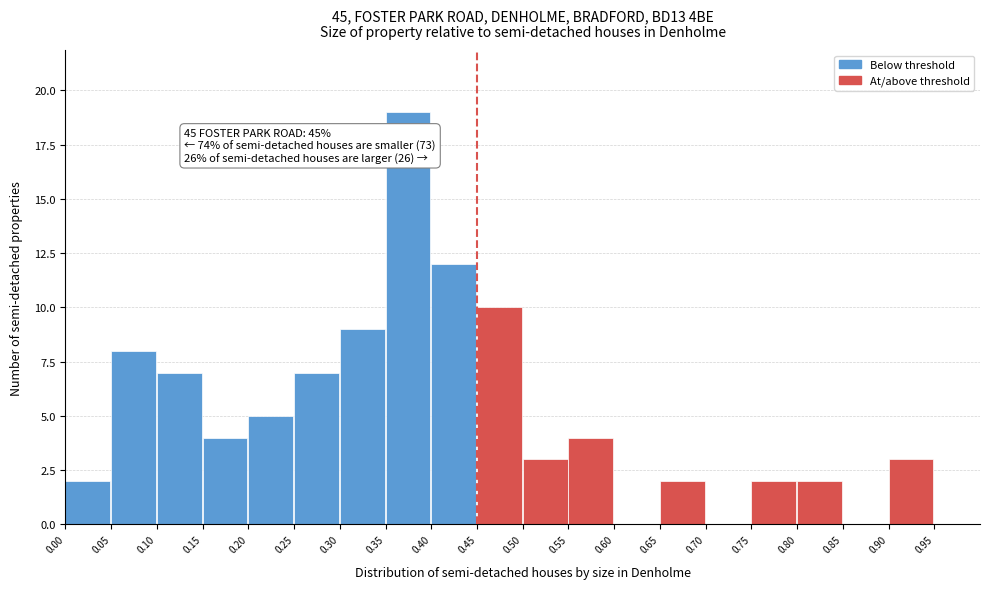

Which range on the x-axis has the tallest bar?

0.35 to 0.40